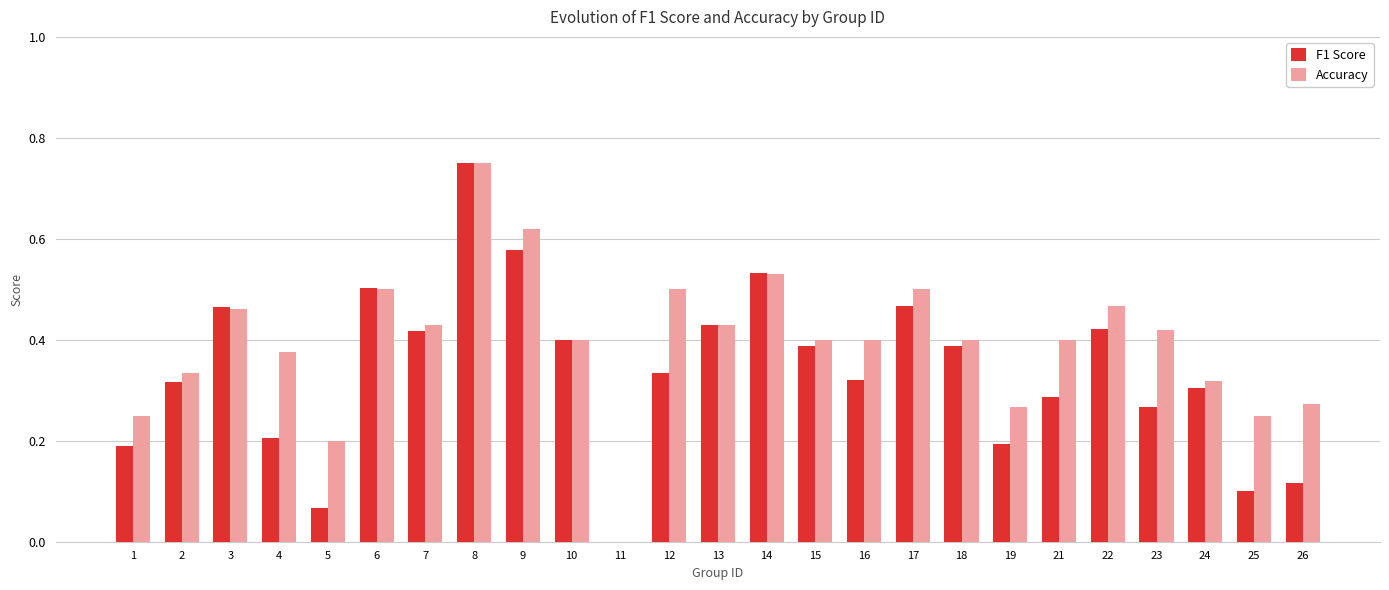

Which series changed the most between 2 and 10?

F1 Score